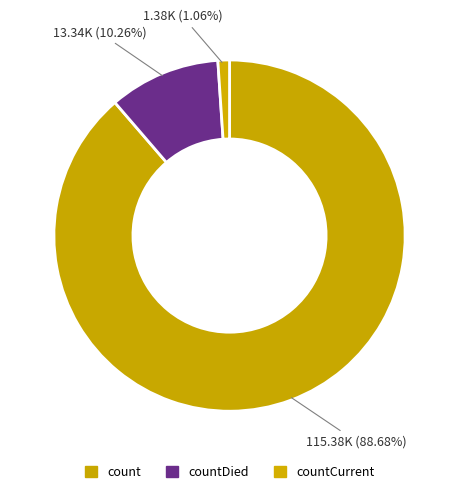

Is count the majority of the pie?

Yes